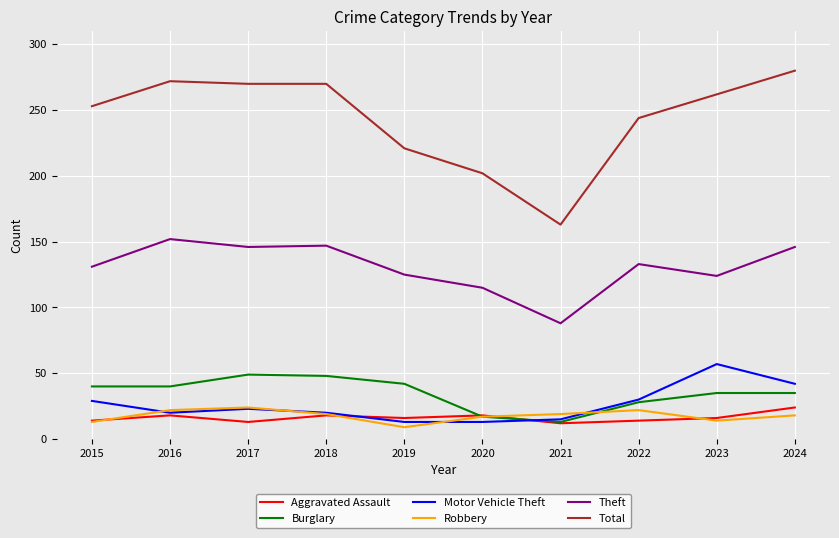

True or false: Burglary and Theft intersect in this chart.

False